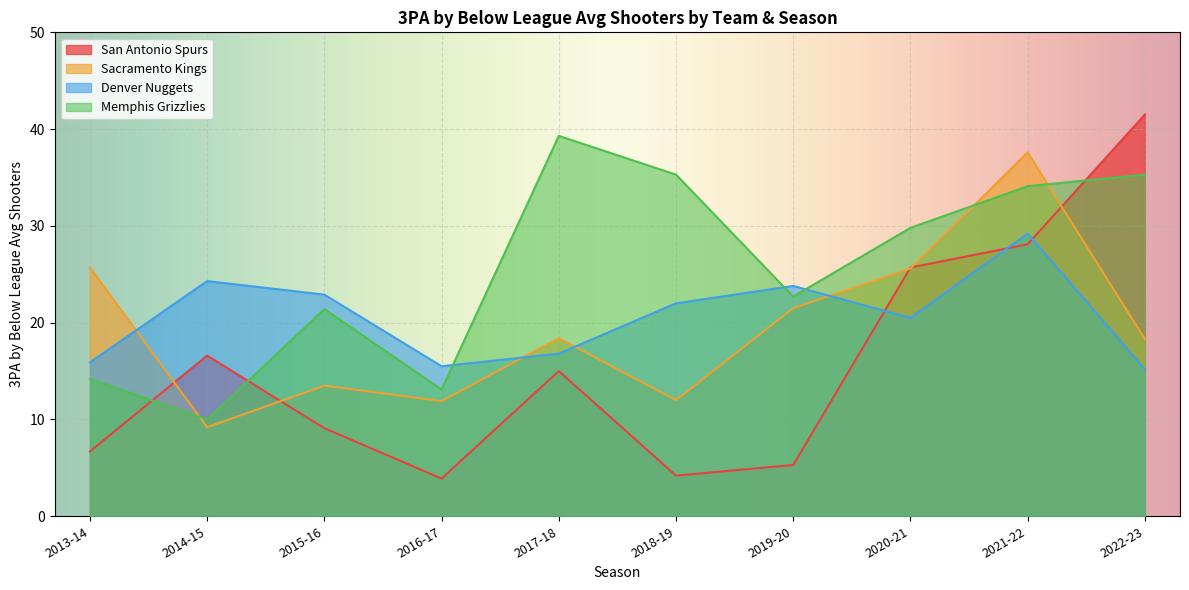

What is the sum of all Memphis Grizzlies values?

255.2